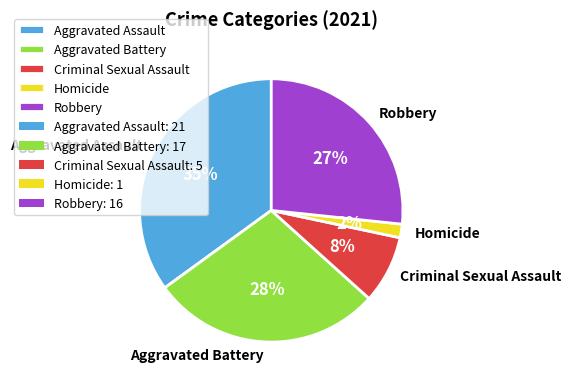

Which slice is the smallest?

Homicide